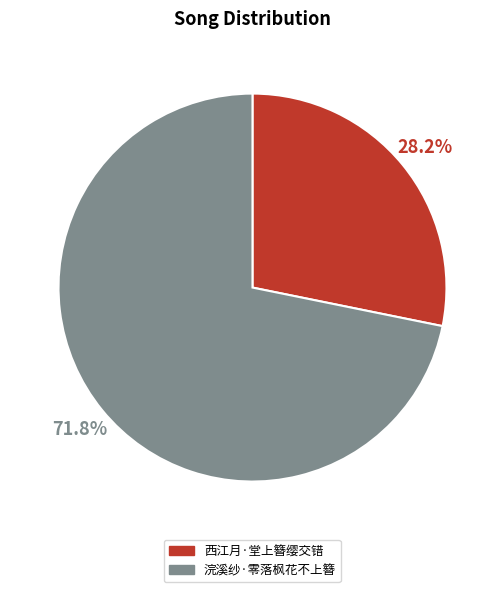

Does 浣溪纱·零落枫花不上簪 account for over 50% of the chart?

Yes